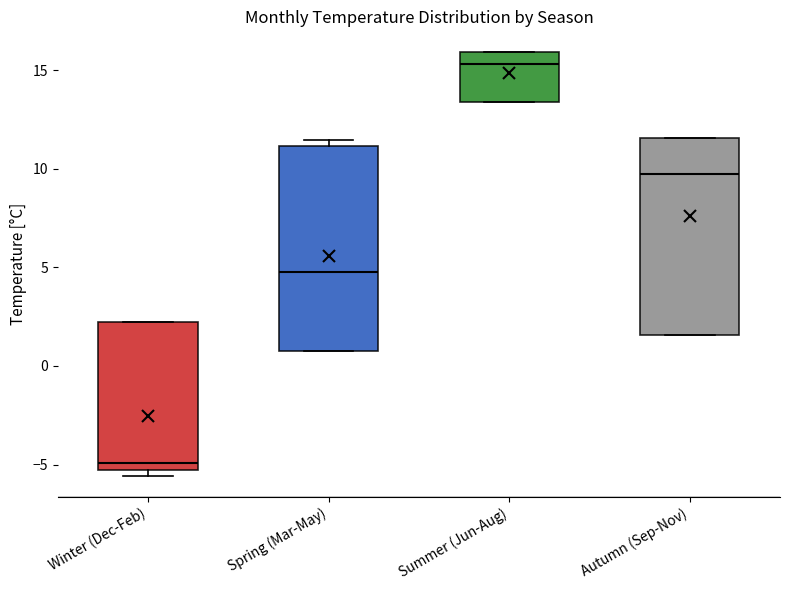

Reading left to right, transcribe this box plot: for each box, give where its median line is, the range the box spans, and where its two whiskers end, as read against the y-axis. The values are not printed on the chart, so give them approximately, as read against the axis.

Winter (Dec-Feb): median -5.0, box -5.5 to 2.0, whiskers -5.5 (just below the box's lower edge) to 2.0
Spring (Mar-May): median 5.0, box 1.0 to 11.0, whiskers 1.0 to 11.5
Summer (Jun-Aug): median 15.5, box 13.5 to 16.0, whiskers 13.5 to 16.0
Autumn (Sep-Nov): median 9.5, box 1.5 to 11.5, whiskers 1.5 to 11.5